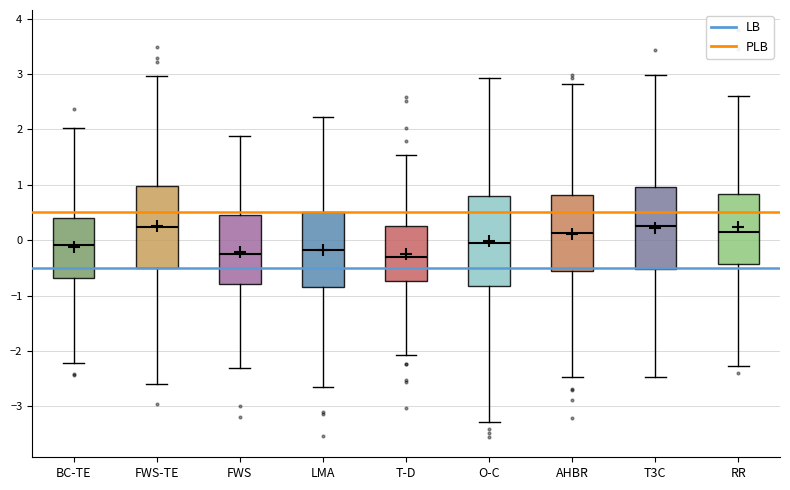

Reading left to right, read every box against the y-axis: the position of its median line, the range the box covers, and the ends of its whiskers. The values are not printed on the chart, so give them approximately, as read against the axis.

BC-TE: median -0.1, box -0.7 to 0.4, whiskers -2.2 to 2.0
FWS-TE: median 0.2, box -0.5 to 1.0, whiskers -2.6 to 3.0
FWS: median -0.3, box -0.8 to 0.5, whiskers -2.3 to 1.9
LMA: median -0.2, box -0.8 to 0.5, whiskers -2.7 to 2.2
T-D: median -0.3, box -0.7 to 0.2, whiskers -2.1 to 1.5
O-C: median 0.0, box -0.8 to 0.8, whiskers -3.3 to 2.9
AHBR: median 0.1, box -0.6 to 0.8, whiskers -2.5 to 2.8
T3C: median 0.3, box -0.5 to 1.0, whiskers -2.5 to 3.0
RR: median 0.2, box -0.4 to 0.8, whiskers -2.3 to 2.6